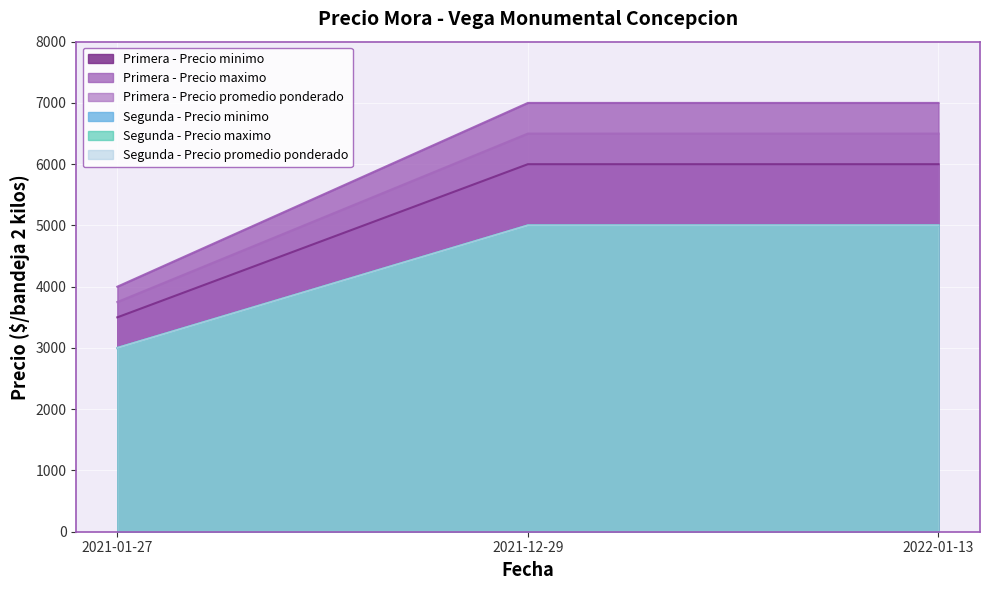

True or false: Primera - Precio minimo has a value of 3500 at 2021-01-27.

True